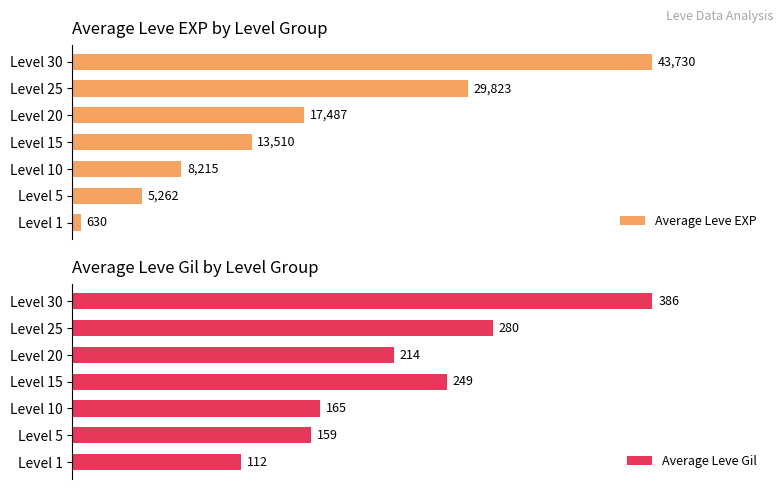

Which series has the largest range (max minus min)?

Average Leve EXP